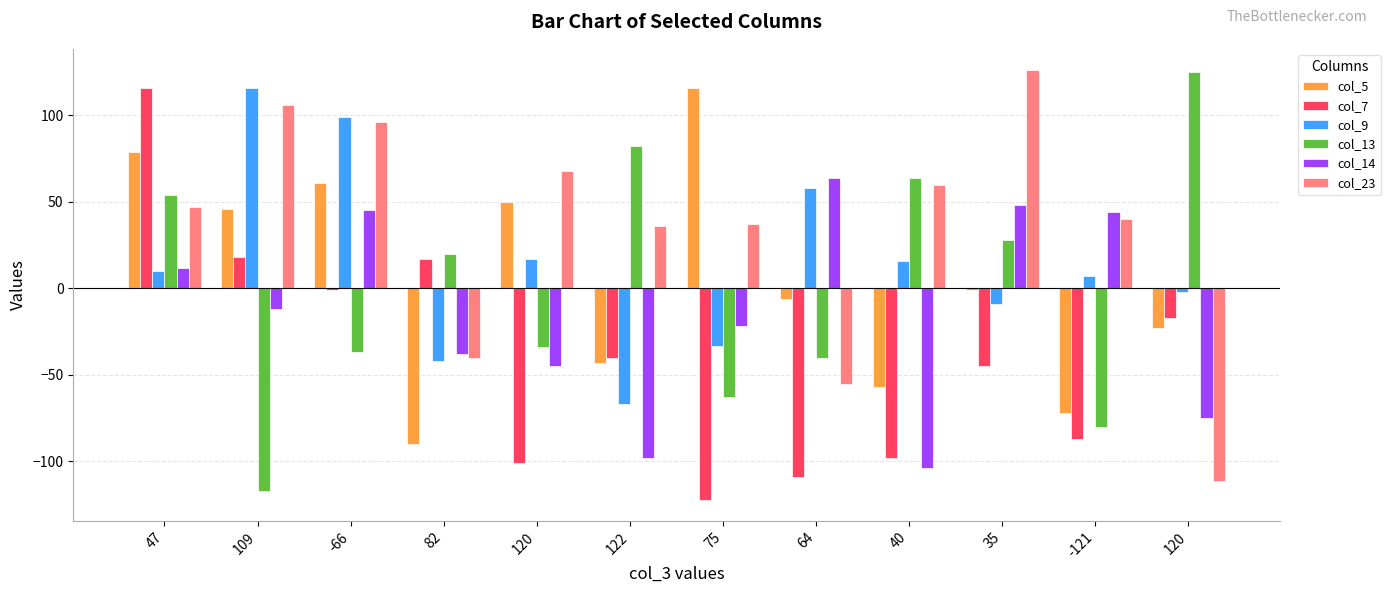

How many values in col_9 are above zero?

7